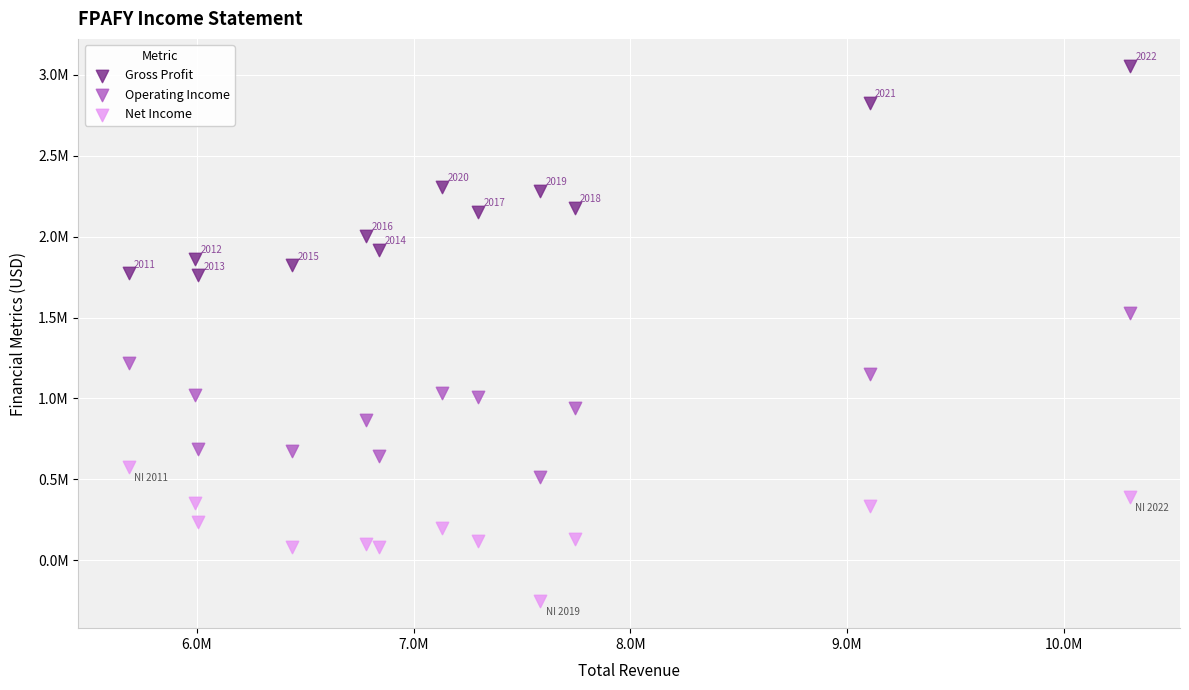

Which series contains the lowest Y value?

Net Income